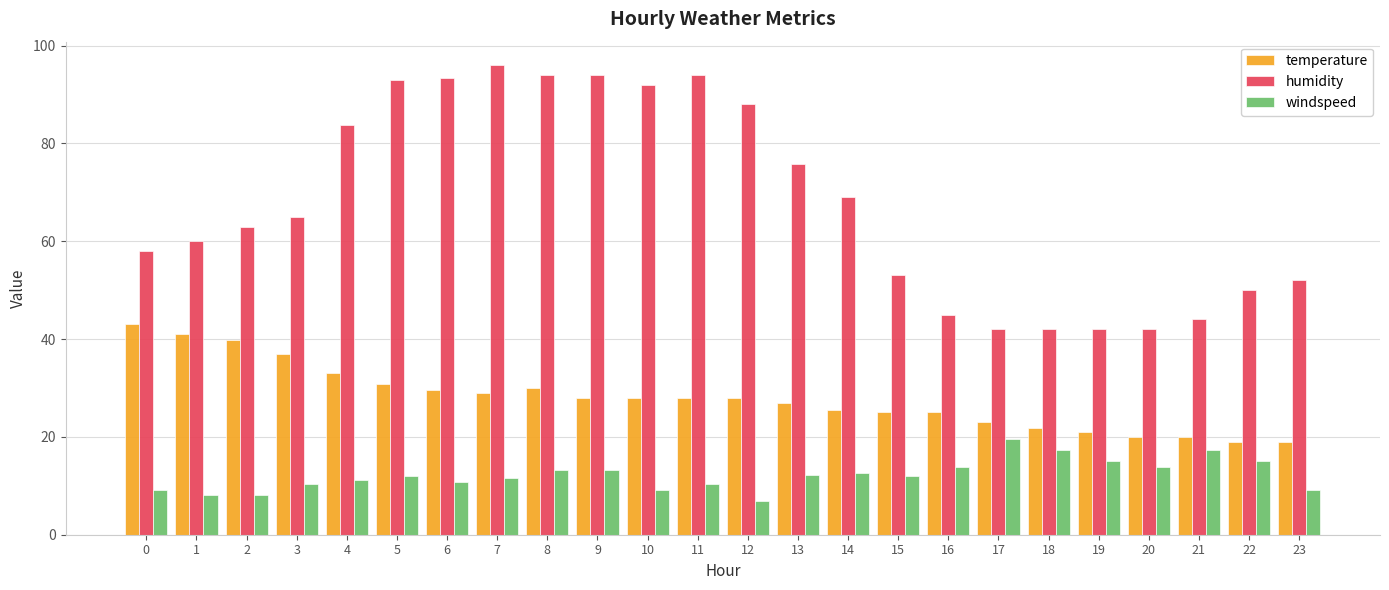

What is the minimum value shown in the chart?

6.9